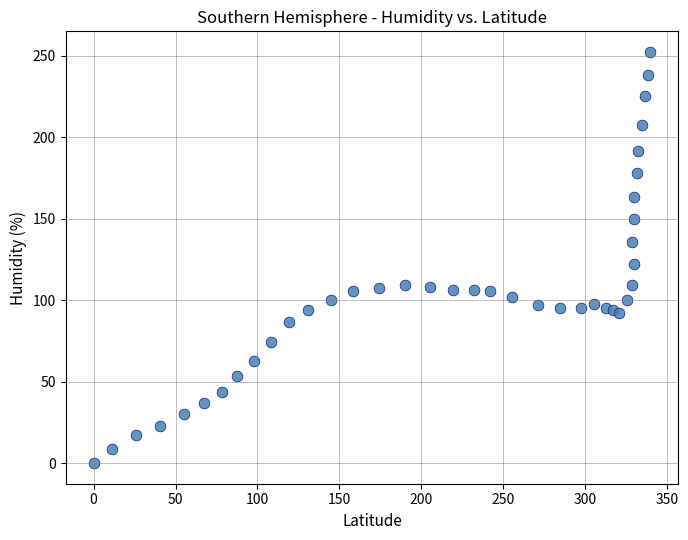

What is the range of X values (max minus min)?

339.8